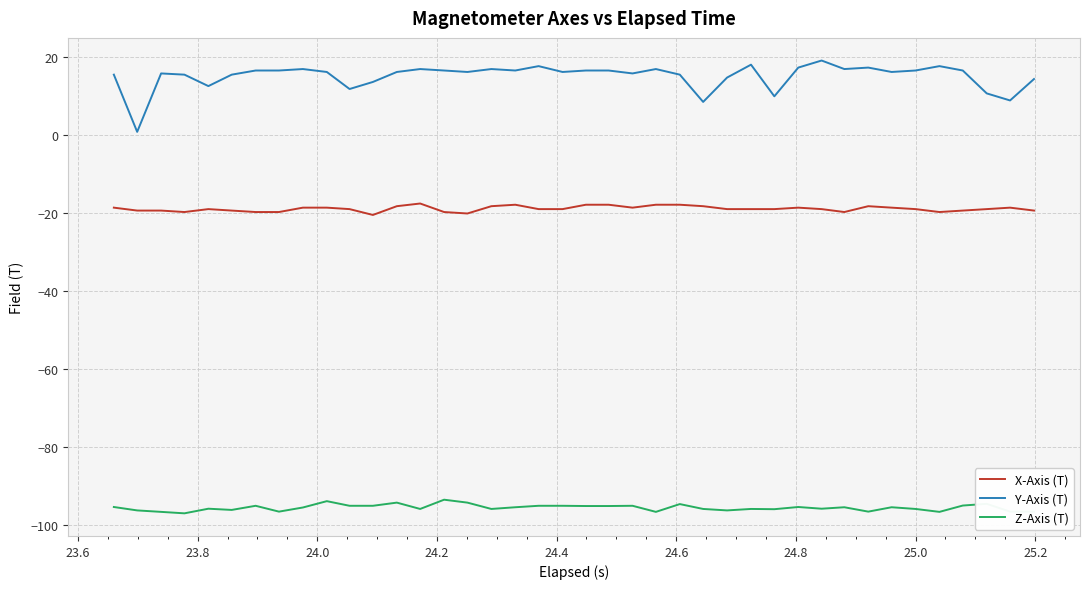

Which series has the widest spread of values?

Y-Axis (T)